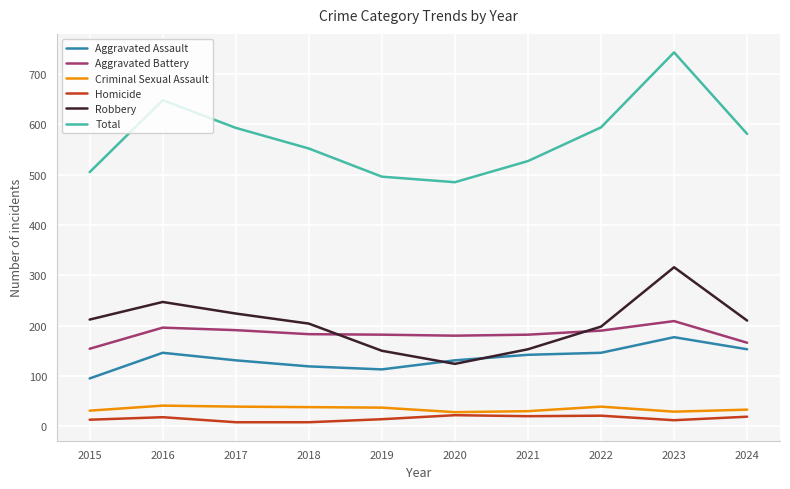

True or false: Robbery has a value of 210 at 2024.

True